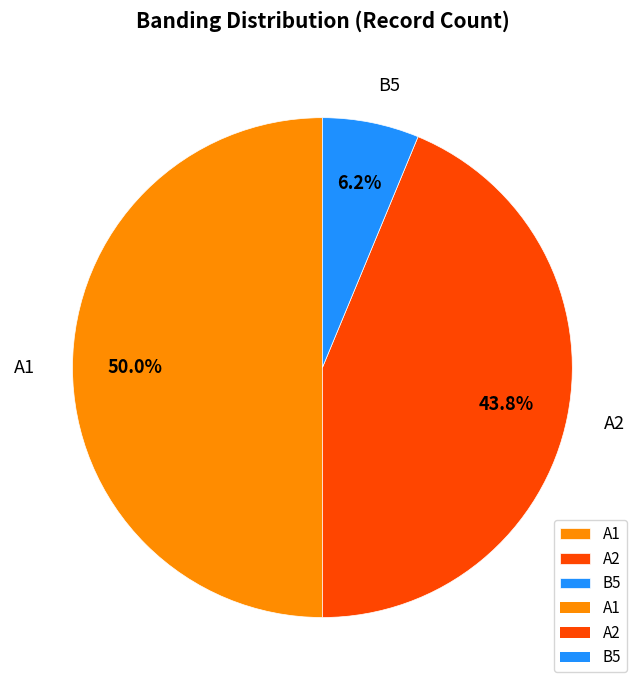

Is B5 the majority of the pie?

No